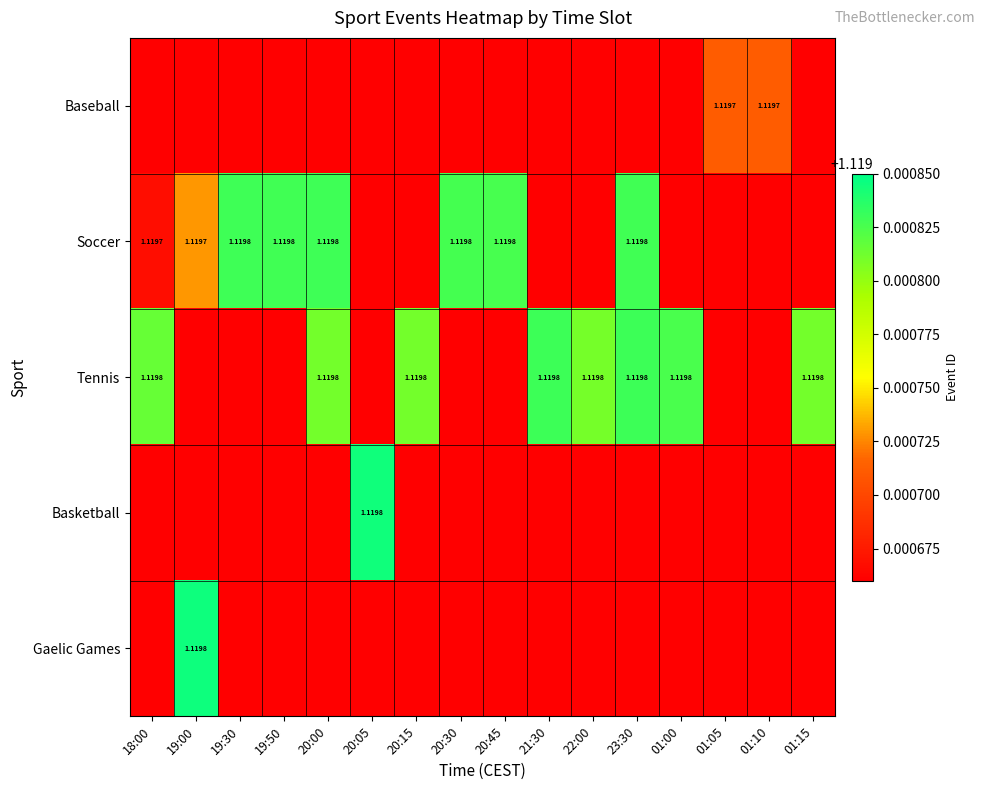

True or false: Tennis has a value of 0.5 at 21:30.

False